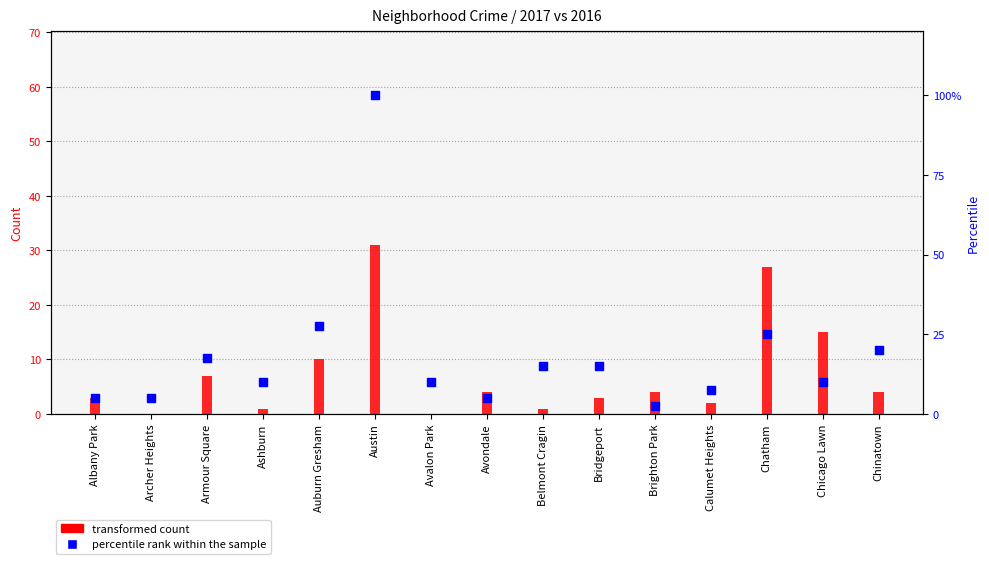

At which category is the sum across all series the highest?

Austin